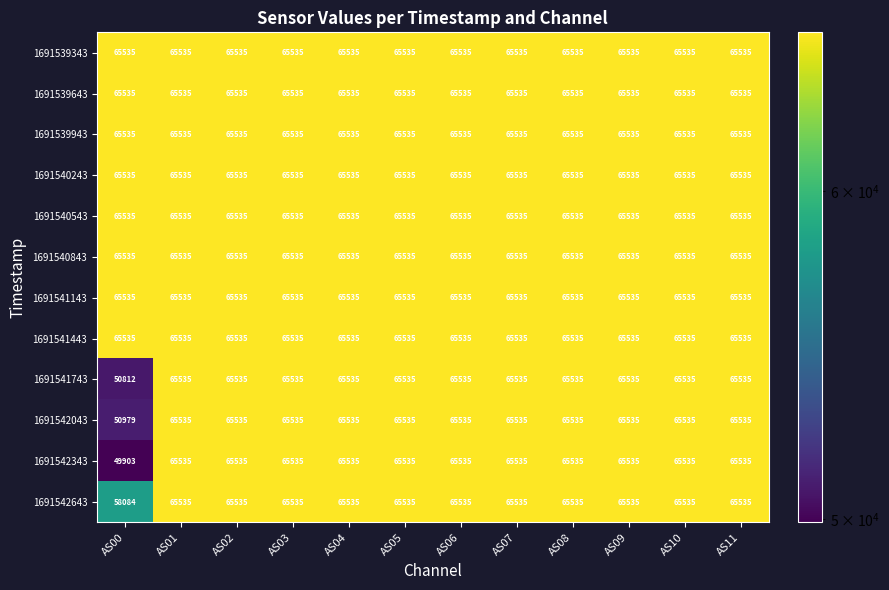

Between AS00 and AS09, which series saw the biggest shift?

1691542343